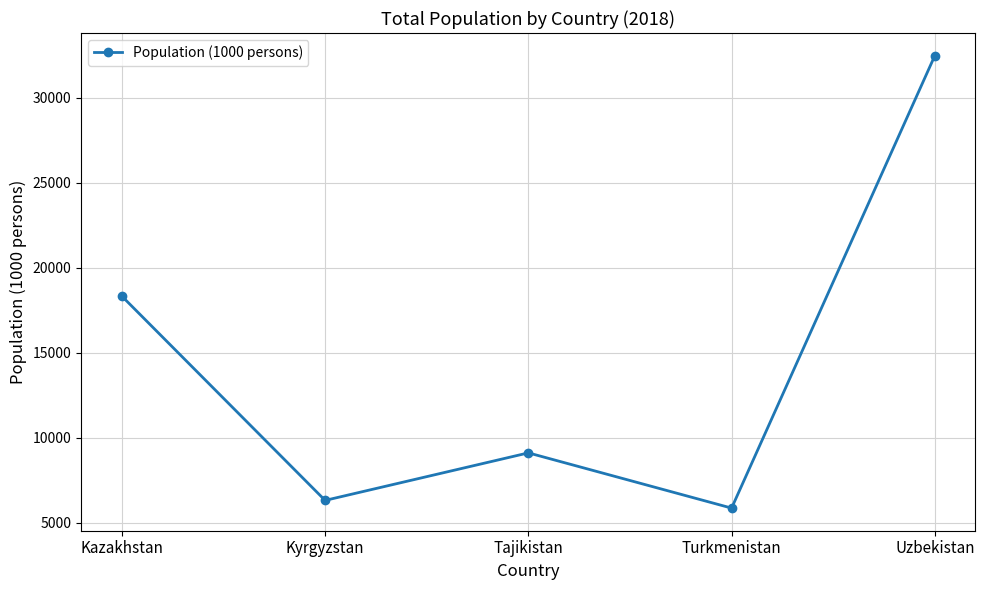

Reading right to left, list all the values displayed in this chart.

Uzbekistan=32476.0	Turkmenistan=5851.0	Tajikistan=9100.8	Kyrgyzstan=6304.0	Kazakhstan=18320.0